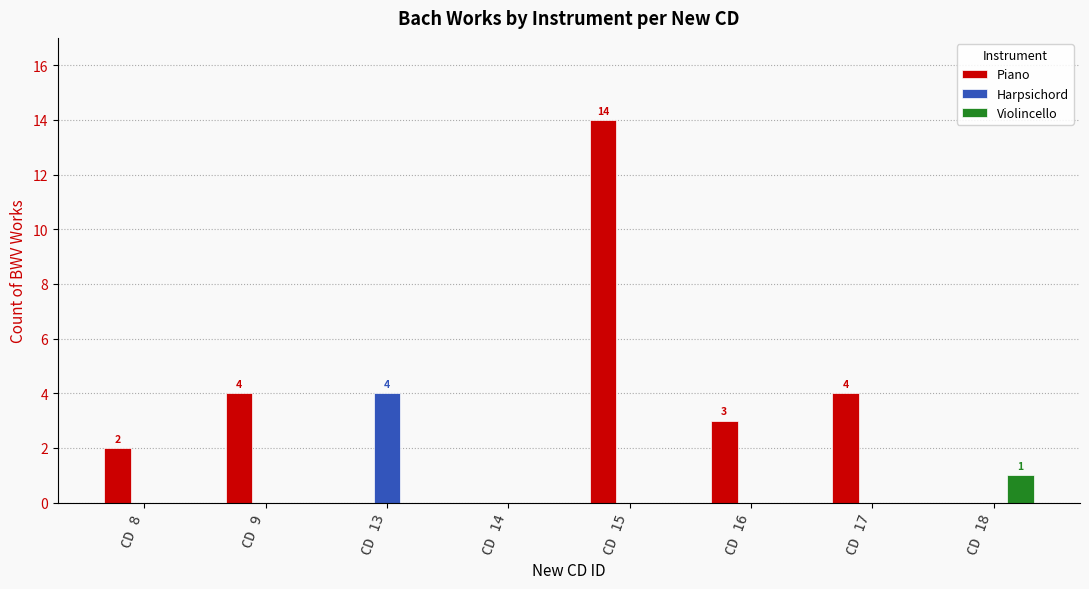

The value of Piano at CD 15 is 14. True or false?

True